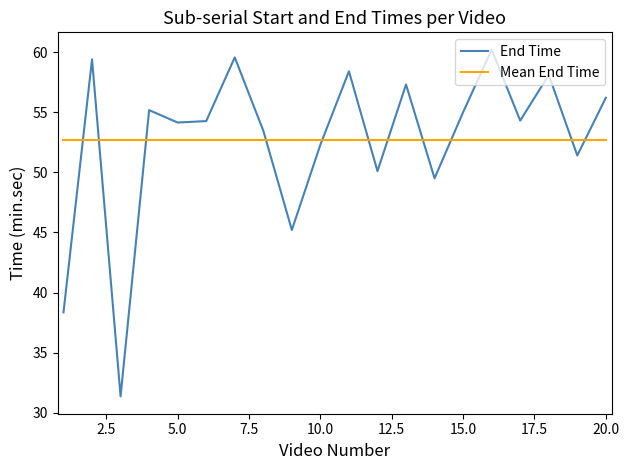

What is the lowest value of the End Time series?

31.4